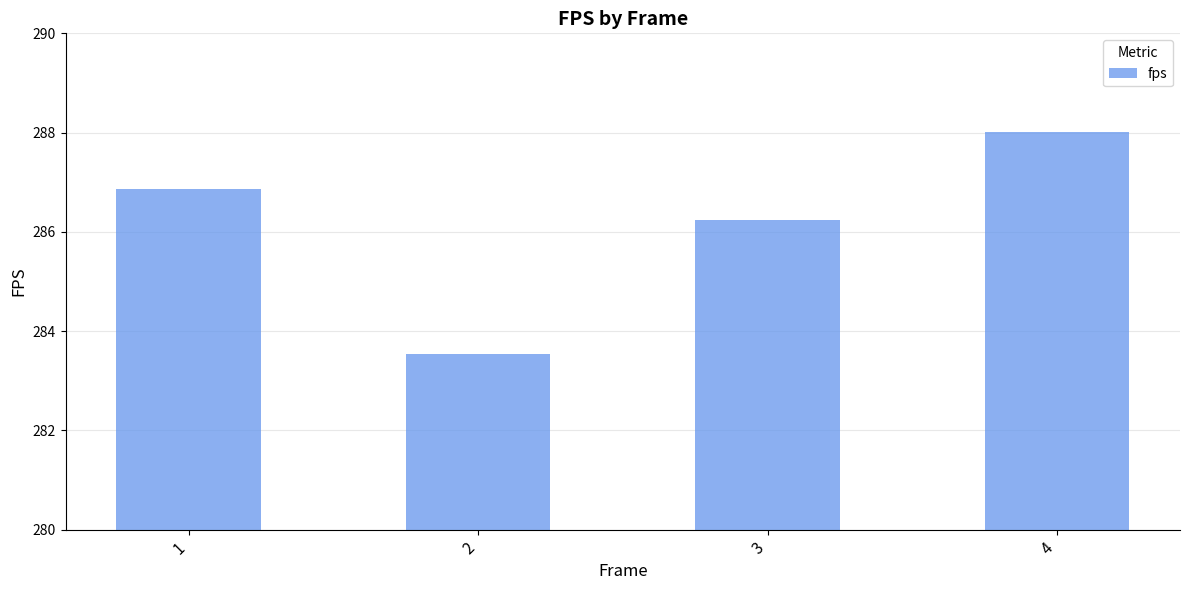

Count the number of data series in this chart.

1